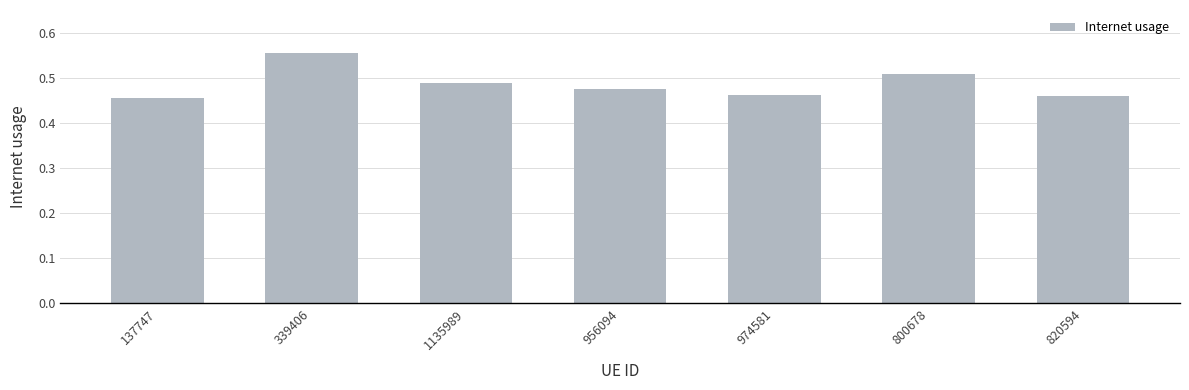

Between 956094 and 820594, which is larger?

956094